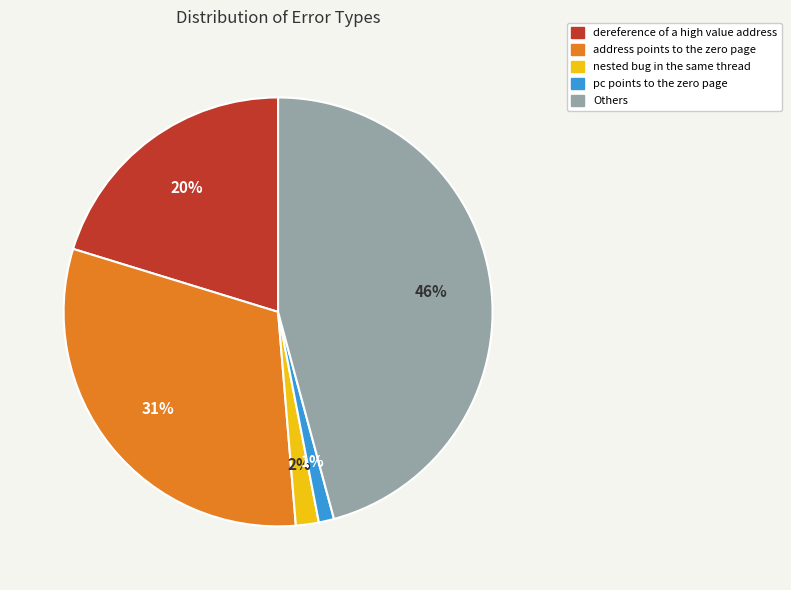

Which has a higher value, address points to the zero page or Others?

Others